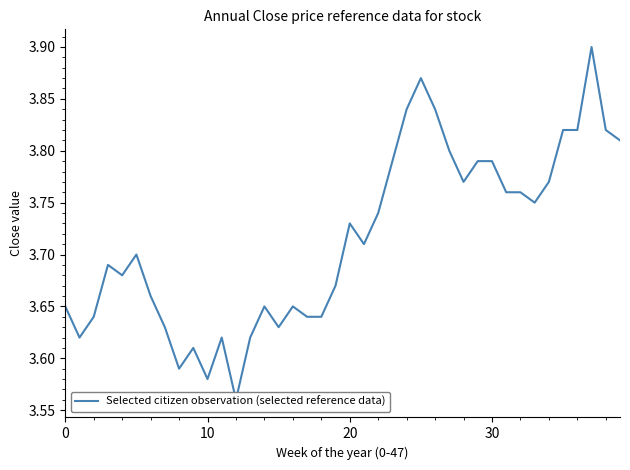

What is the sum of the values at 25 and 27?

7.7